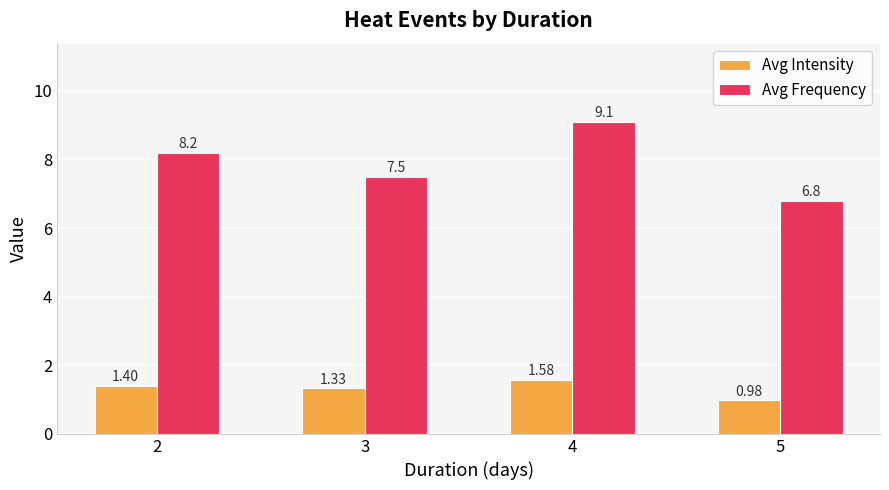

What is the total value across all series at 2?

9.6